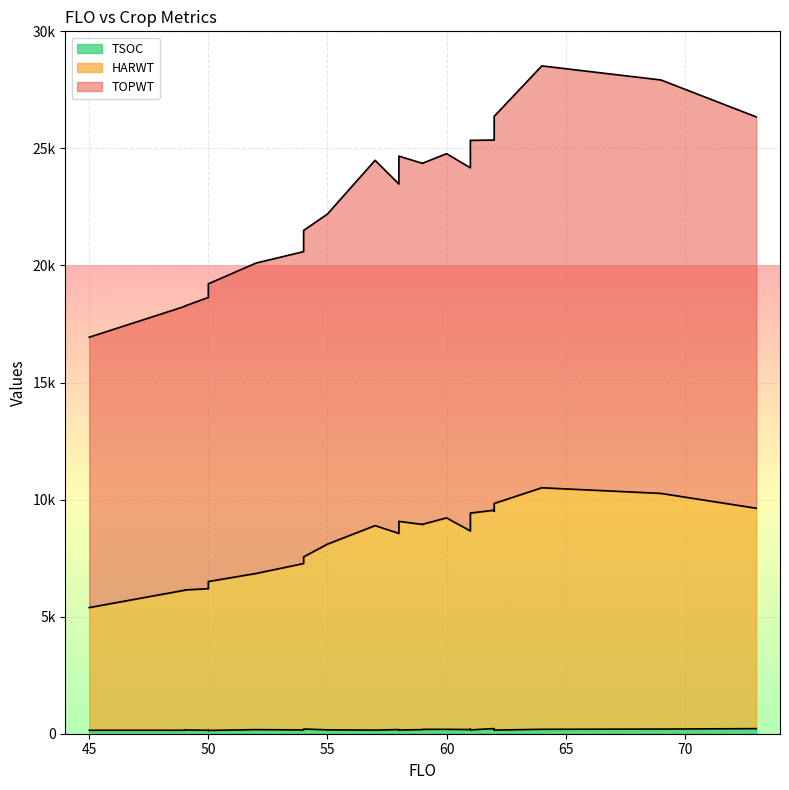

Which has a higher value, 58 or 62?

62